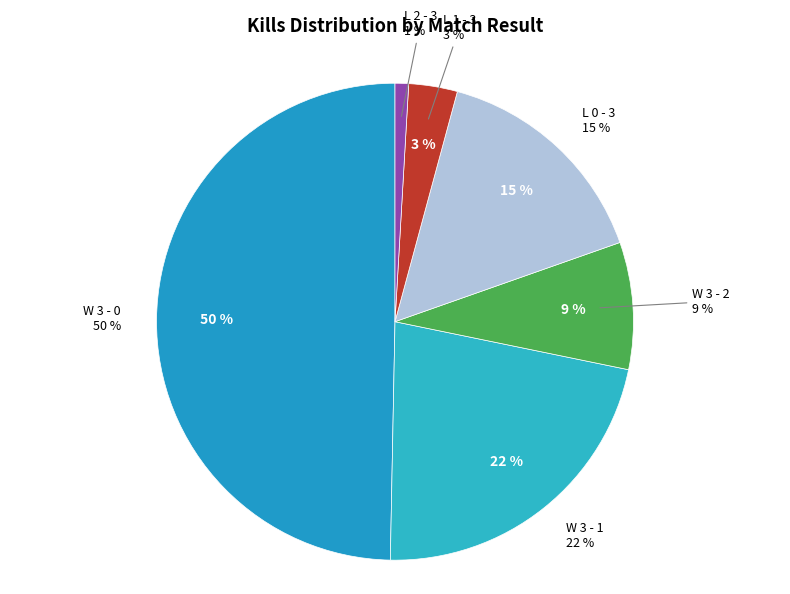

Does any single category account for the majority?

No